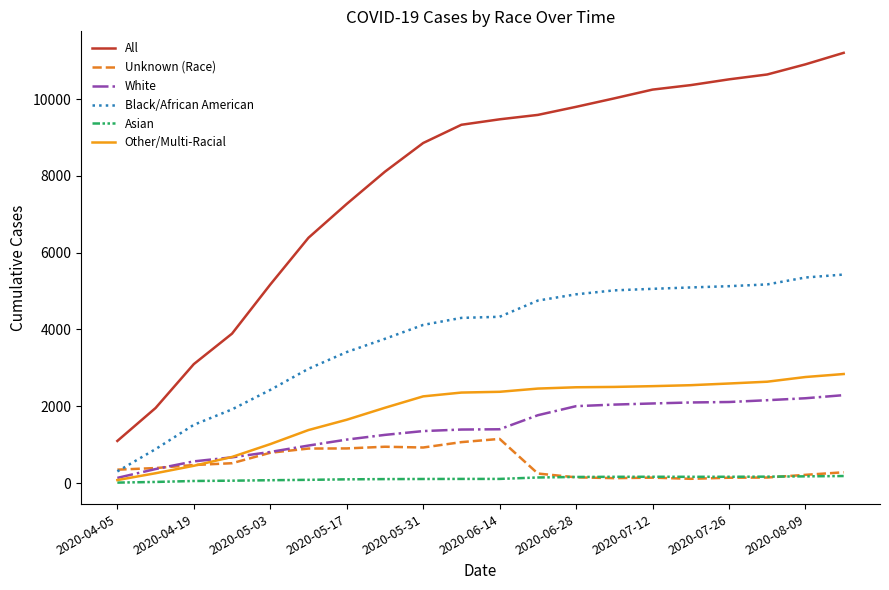

What is the maximum value for Unknown (Race)?

1150